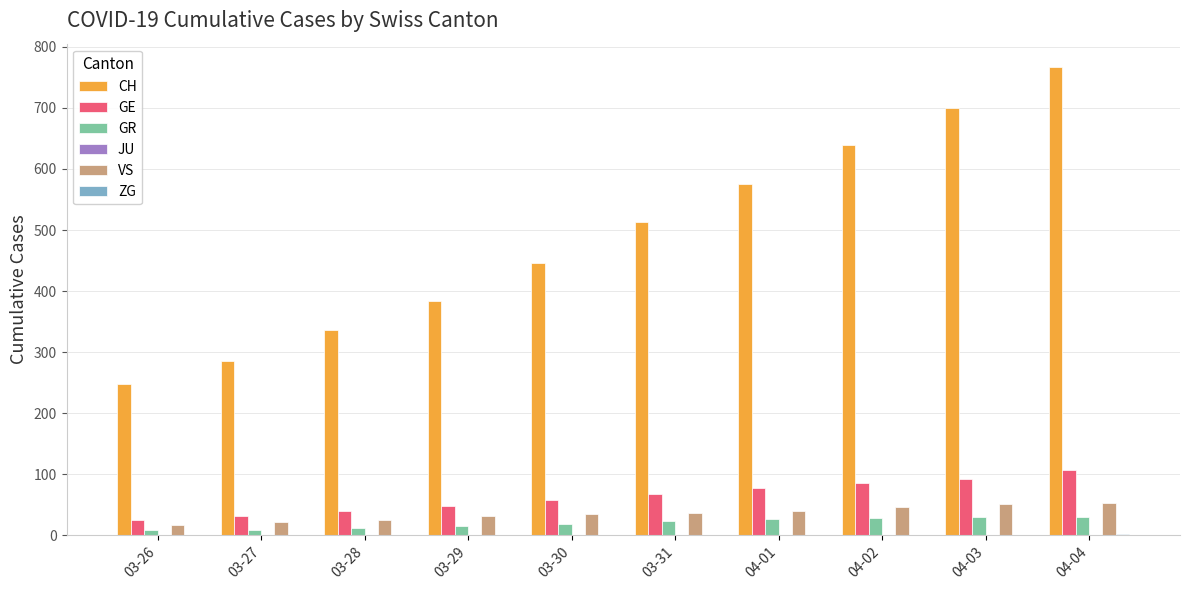

The value of VS at 03-31 is 37. True or false?

True